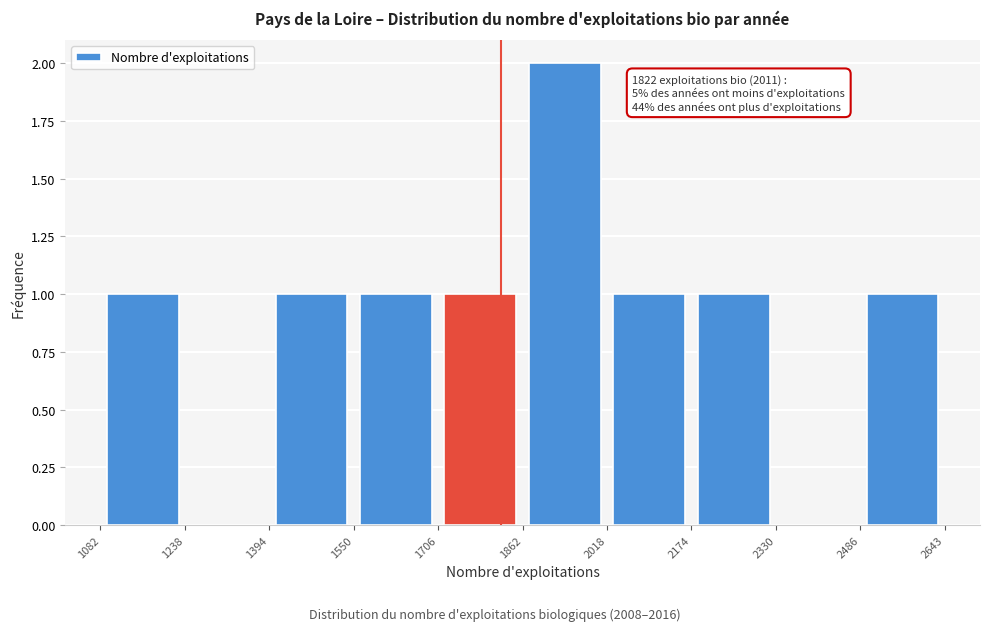

Over which range of the x-axis is the bar tallest?

1862 to 2018